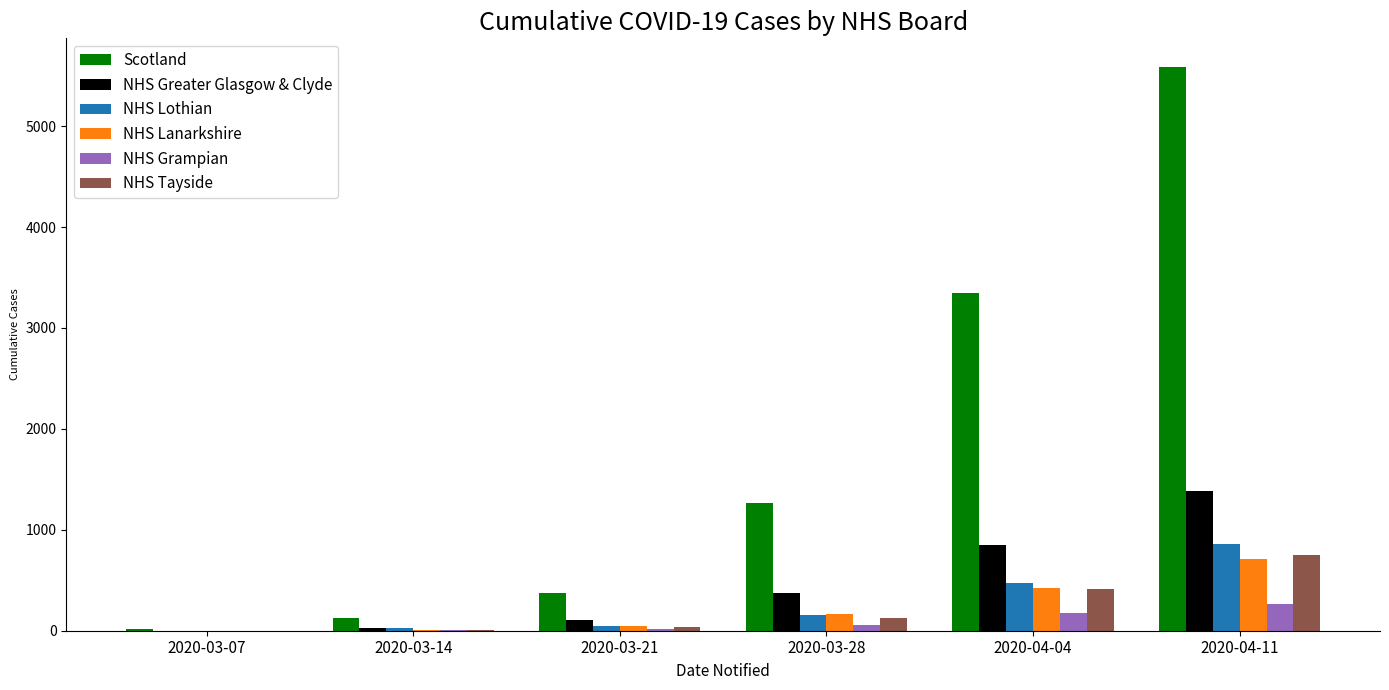

What is the maximum value shown in the chart?

5590